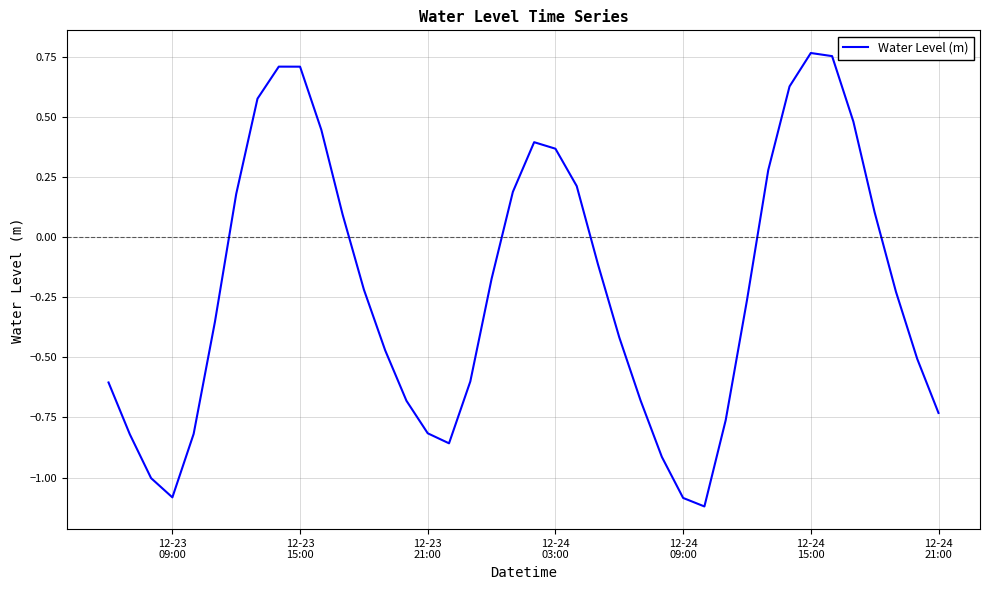

What is the difference between the maximum and minimum values?

1.9